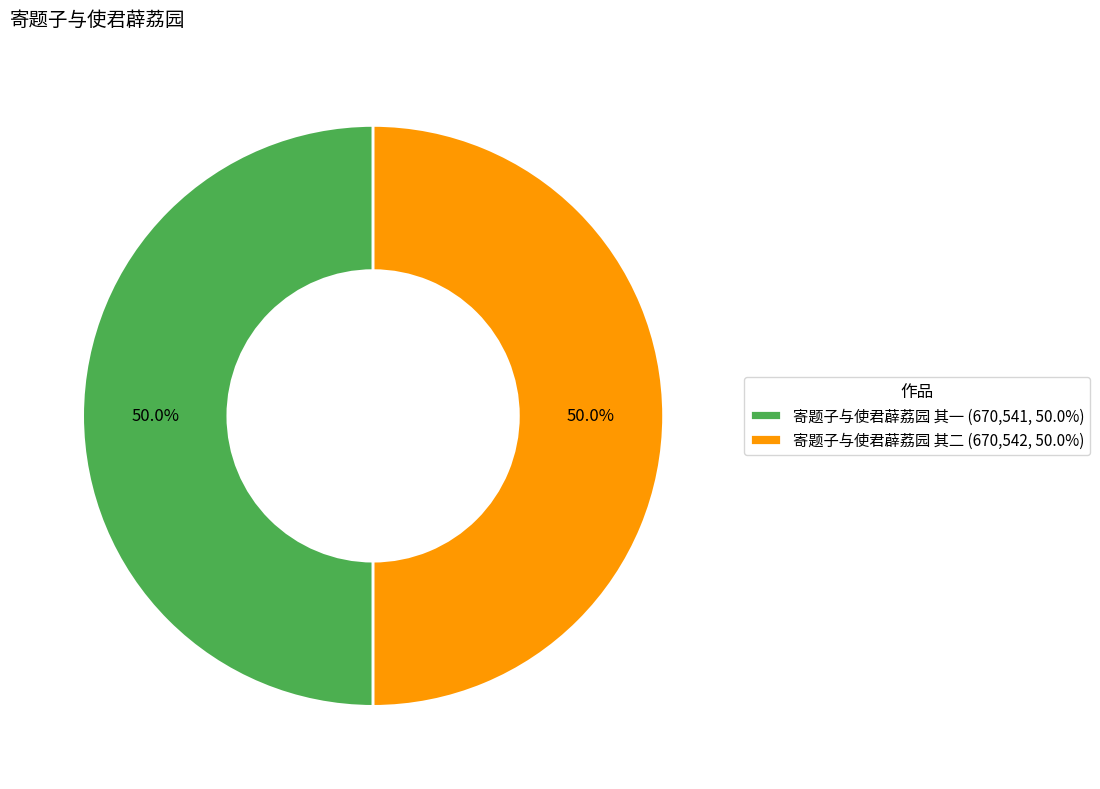

Combined, do 寄题子与使君薜荔园 其二 and 寄题子与使君薜荔园 其一 account for over 50%?

Yes